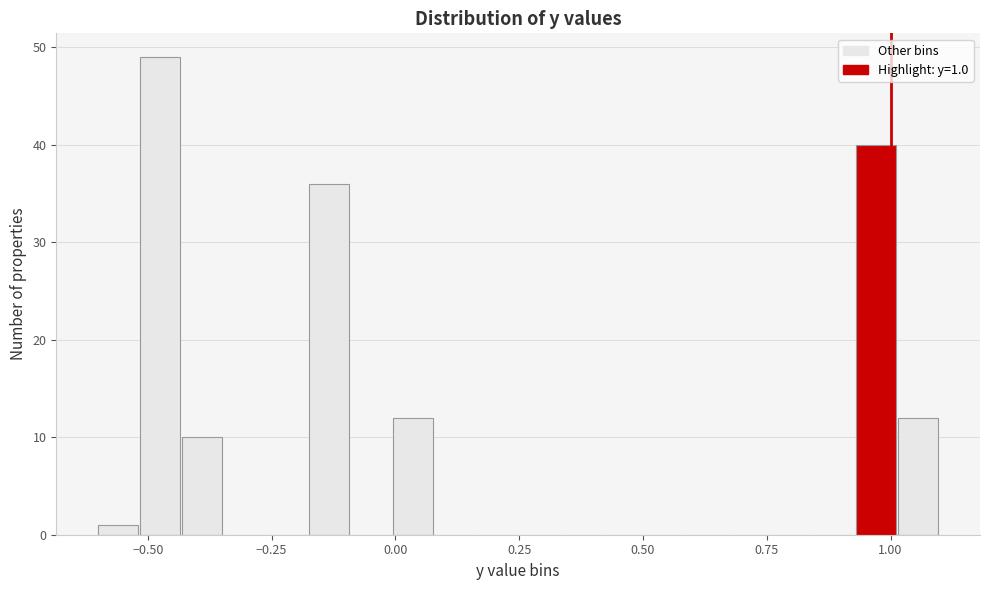

Read against the x-axis, roughly where is the centre of the tallest bar?

-0.45